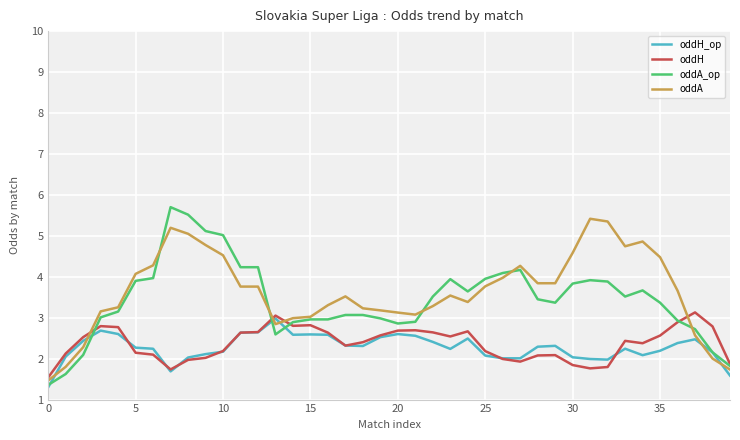

Which series has the largest range (max minus min)?

oddA_op